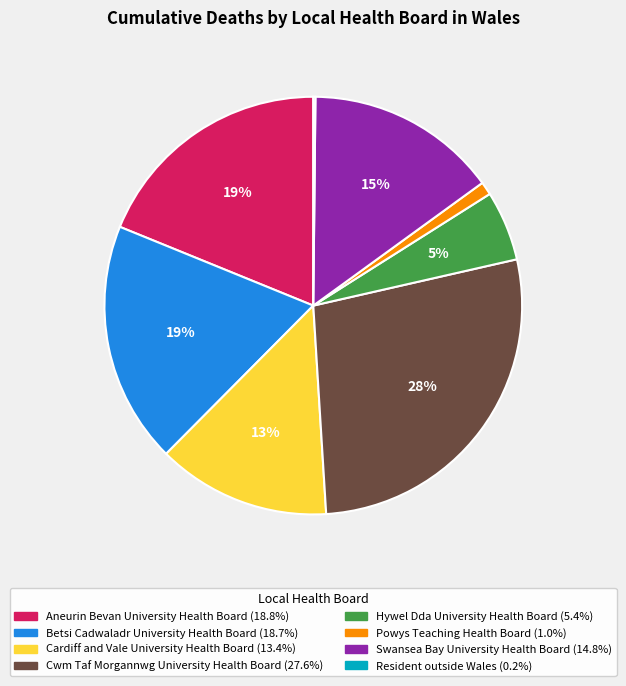

Between Hywel Dda University Health Board and Betsi Cadwaladr University Health Board, which is larger?

Betsi Cadwaladr University Health Board